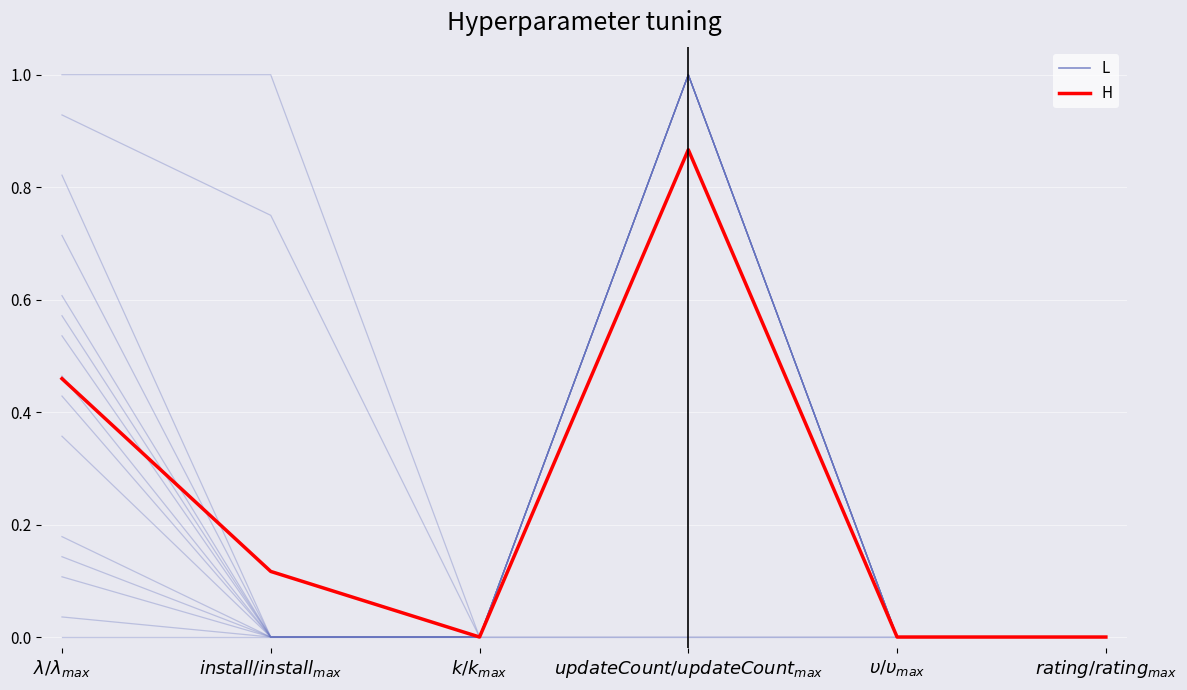

What position from the right is $updateCount/updateCount_{max}$?

3